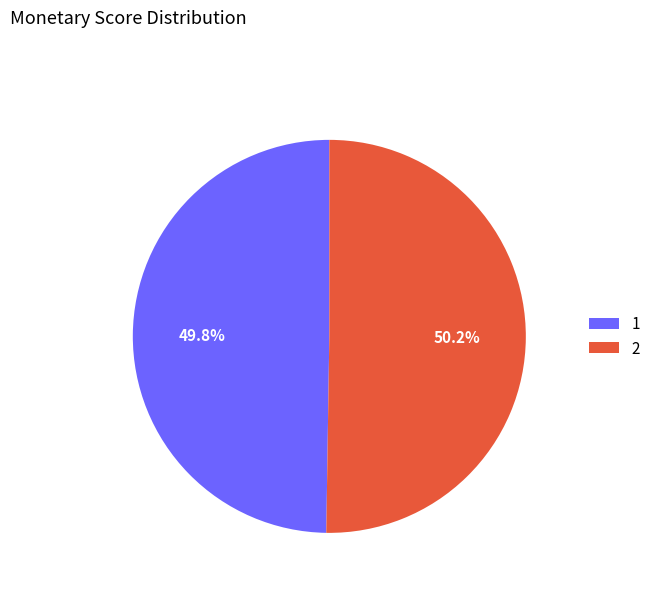

True or false: 2 accounts for 50% of the total.

True